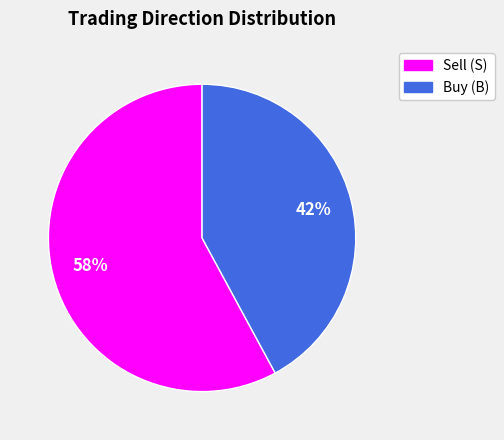

To the nearest percent, what is the difference between the largest and smallest slice percentages?

16%